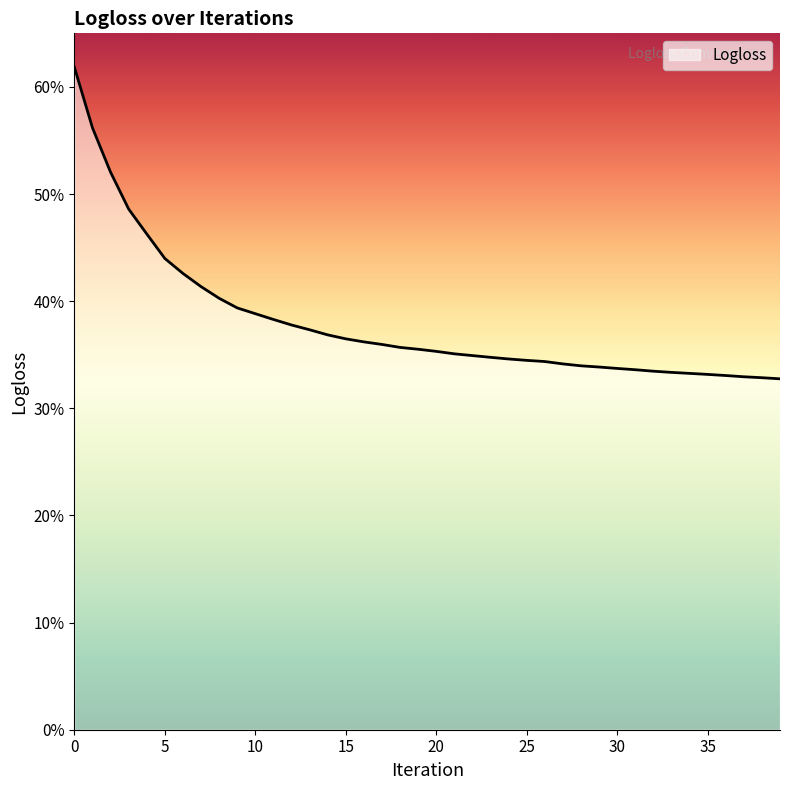

Does the chart display data point markers on the line(s)?

No